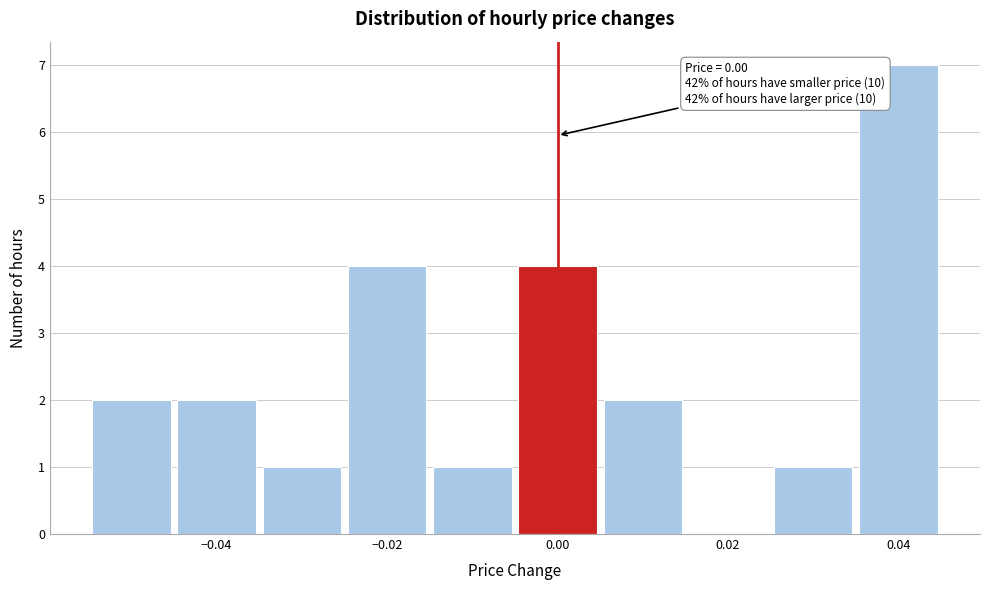

Which range on the x-axis has the tallest bar?

0.035 to 0.045